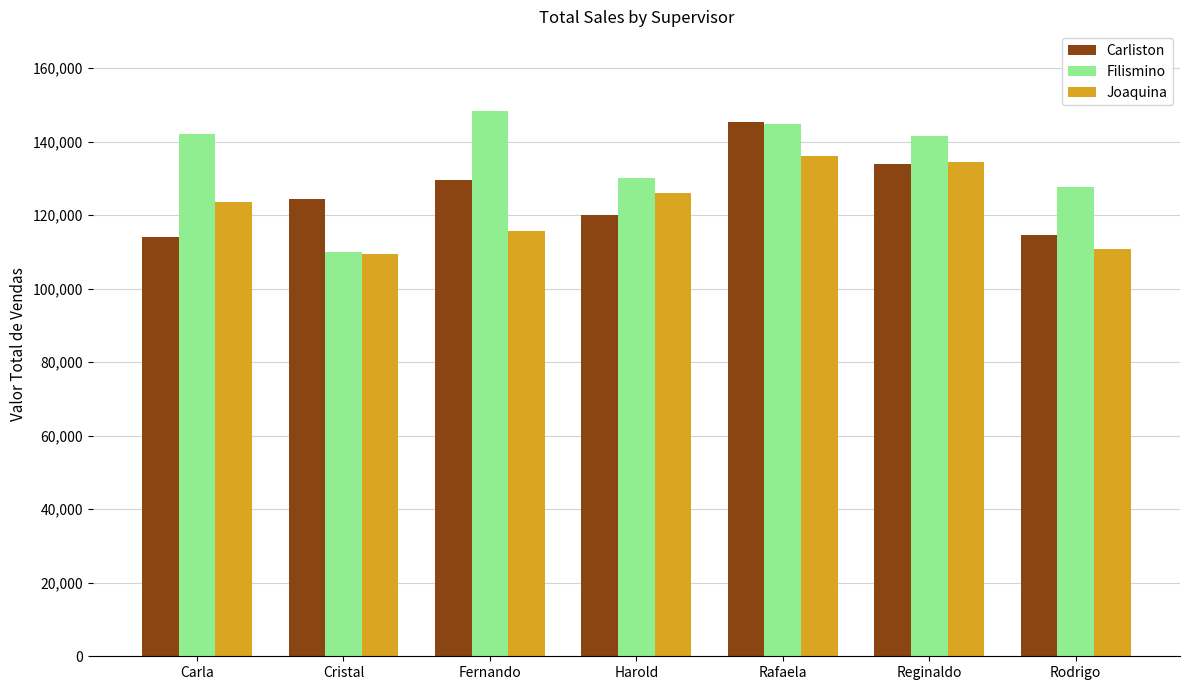

How many distinct data groups are displayed?

3